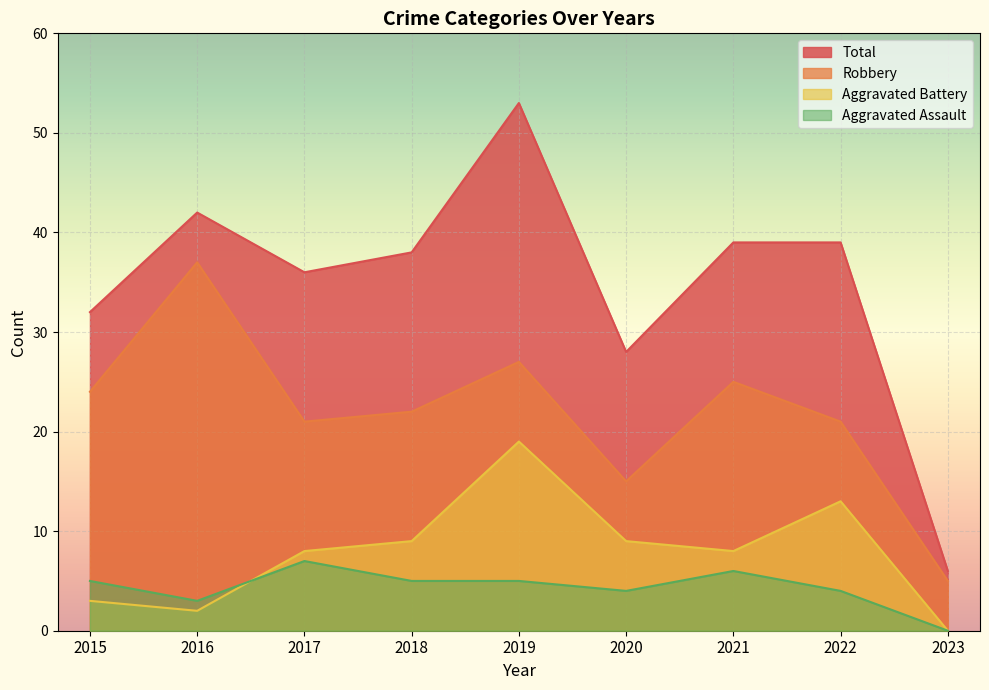

Rank the series by their maximum value, from highest to lowest.

Total, Robbery, Aggravated Battery, Aggravated Assault